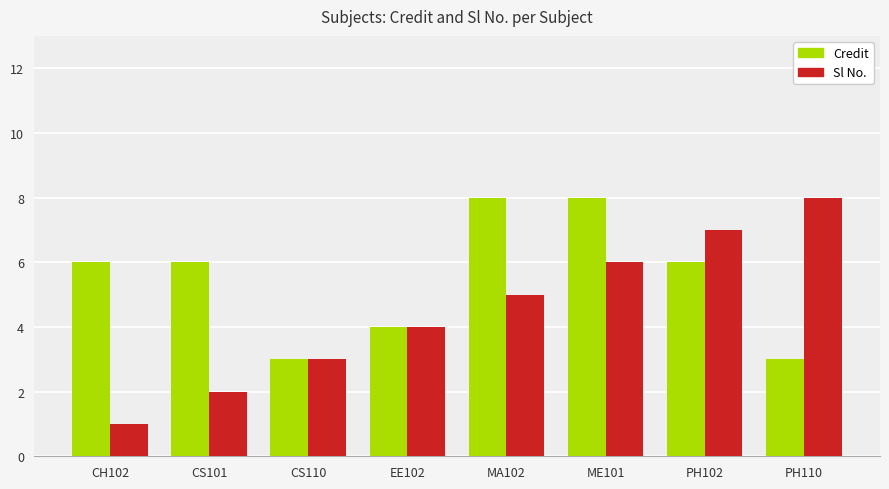

Reading right to left, extract all data points from this chart.

Credit: 3	6	8	8	4	3	6	6
Sl No.: 8	7	6	5	4	3	2	1